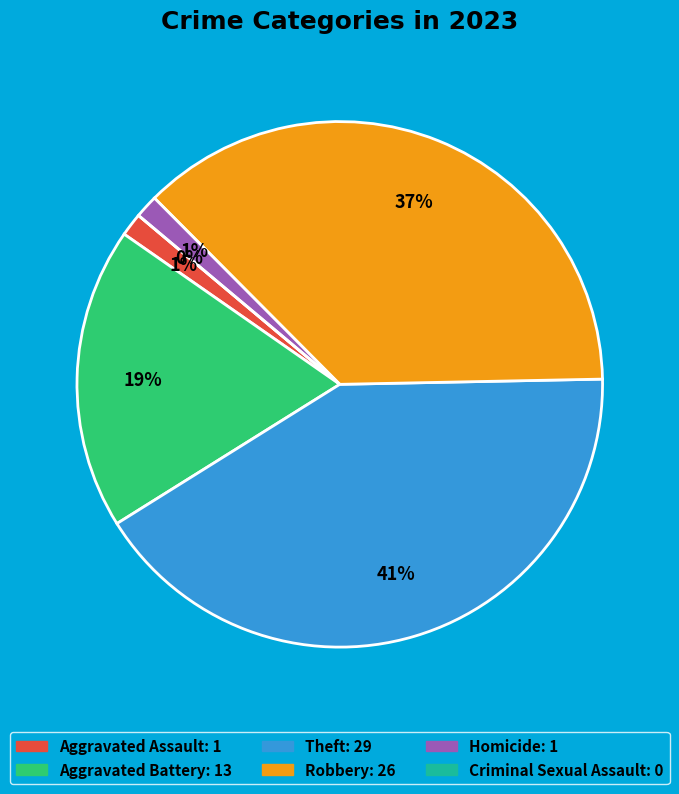

Is there any slice that represents more than half of the pie?

No